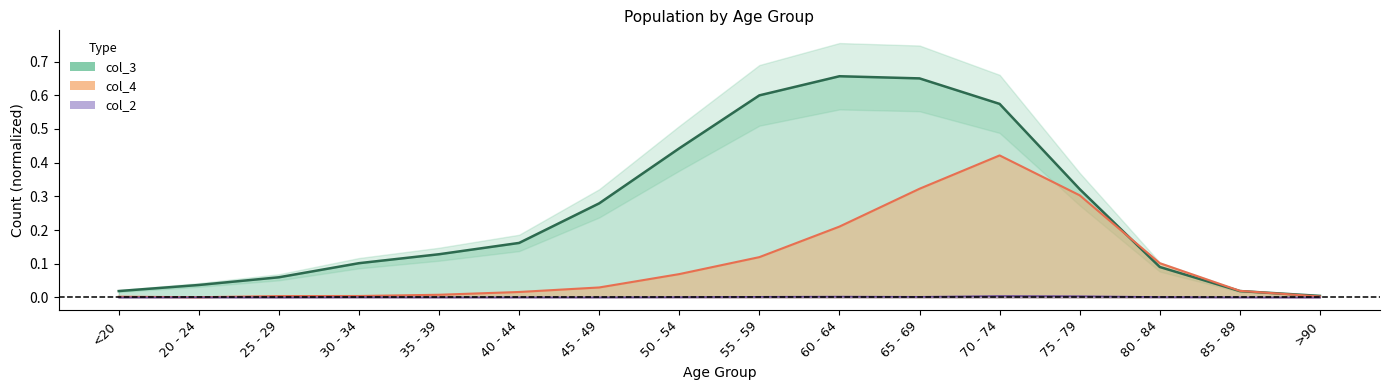

How many data points in col_2 are above 0?

13